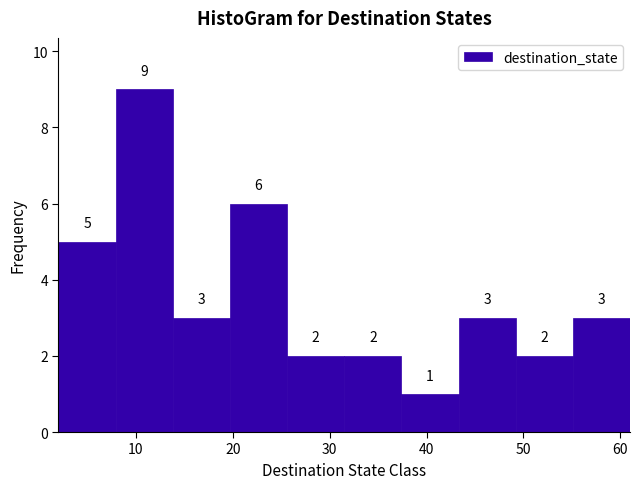

Reading left to right, transcribe this chart: for each bar, give the range it covers on the x-axis and its height. The bar edges are not printed on the chart, so give them approximately, as read against the axis.

2.0 to 7.9: 5
7.9 to 13.8: 9
13.8 to 19.7: 3
19.7 to 25.6: 6
25.6 to 31.5: 2
31.5 to 37.4: 2
37.4 to 43.3: 1
43.3 to 49.2: 3
49.2 to 55.1: 2
55.1 to 61.0: 3